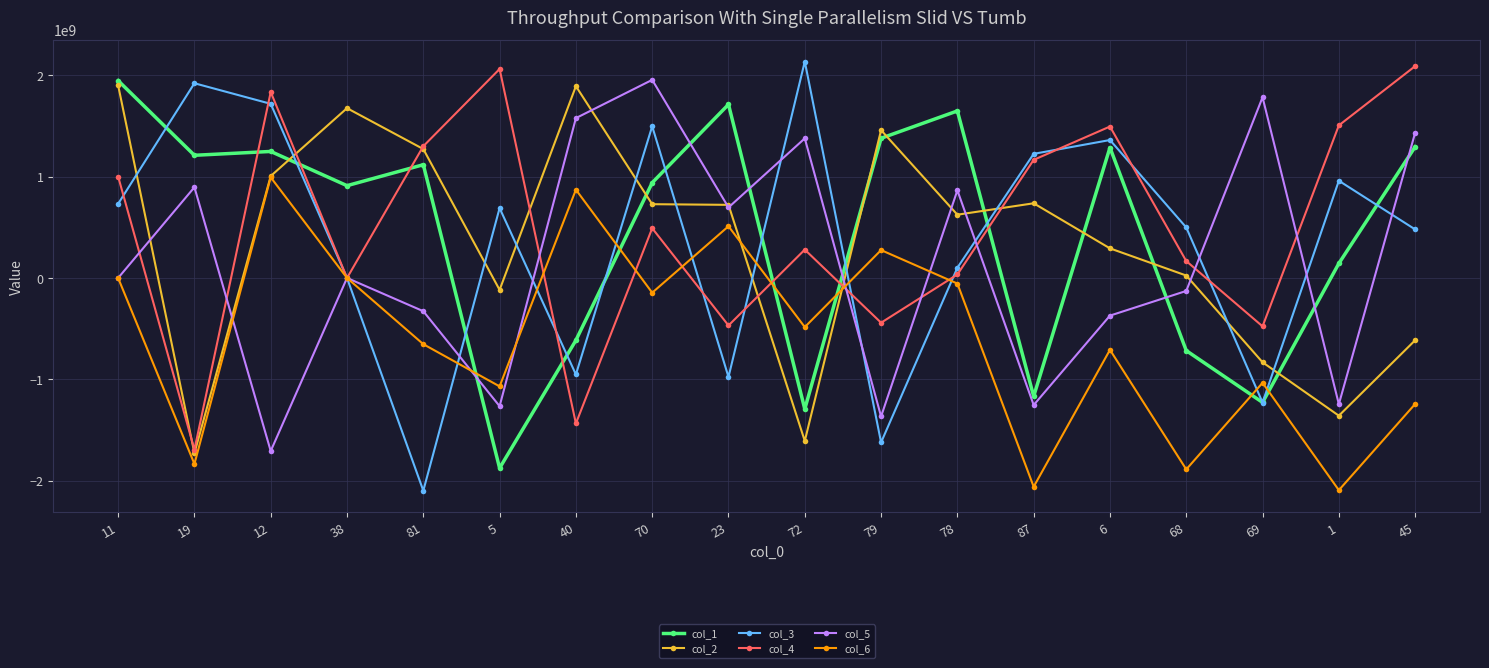

Is the value of col_4 at 70 greater than the value of col_1 at 69?

Yes